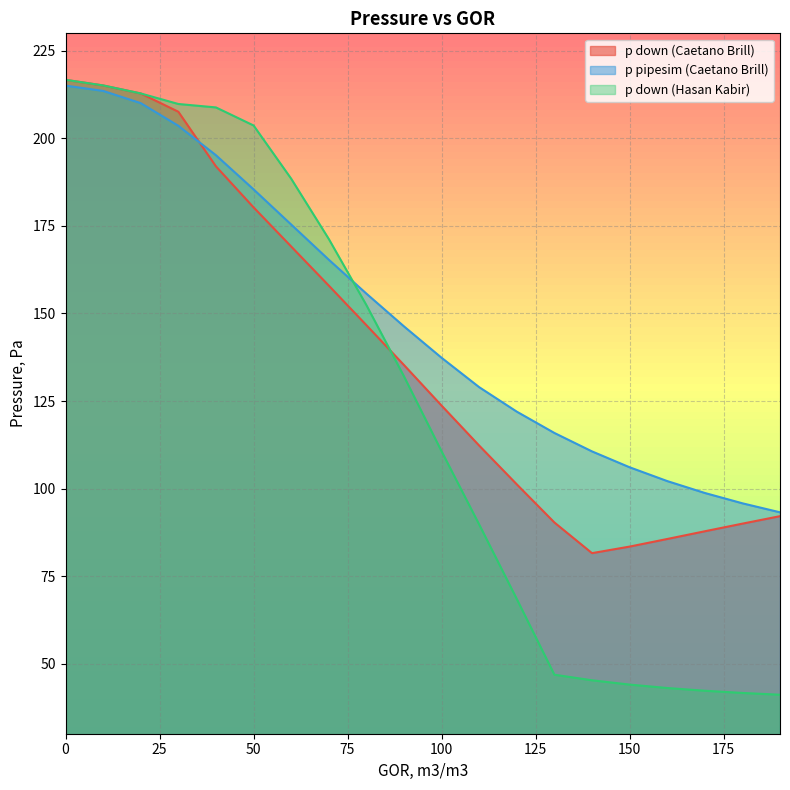

Where do p down (Caetano Brill) and p pipesim (Caetano Brill) first cross each other?

30 and 40